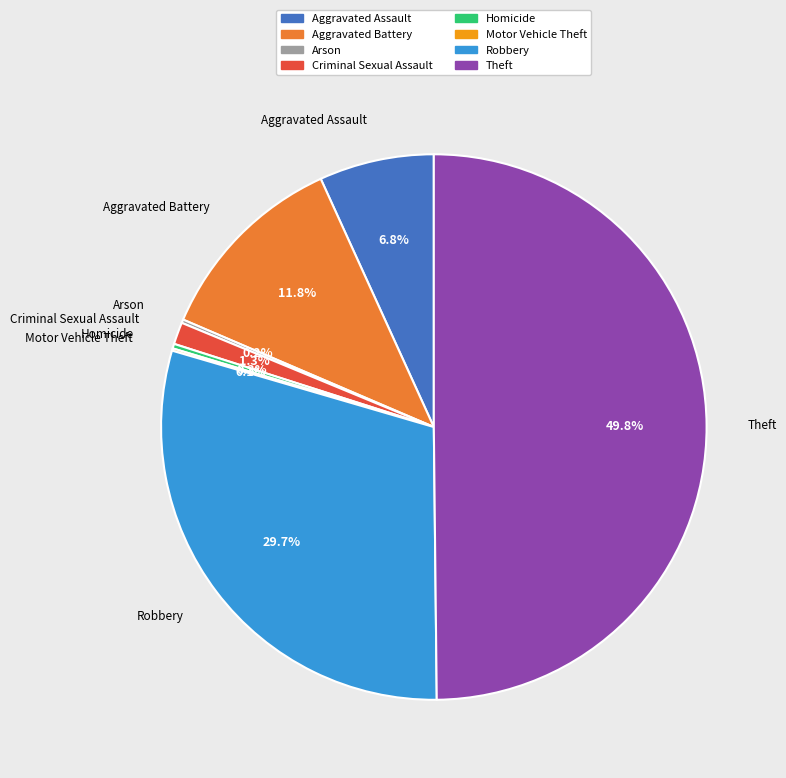

What portion of the pie excludes Theft?

50.2%